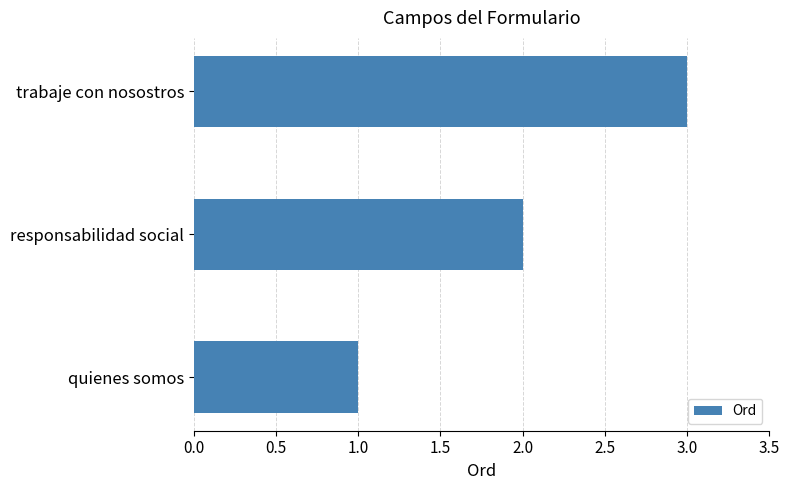

Is it true that the value at responsabilidad social is 1?

False